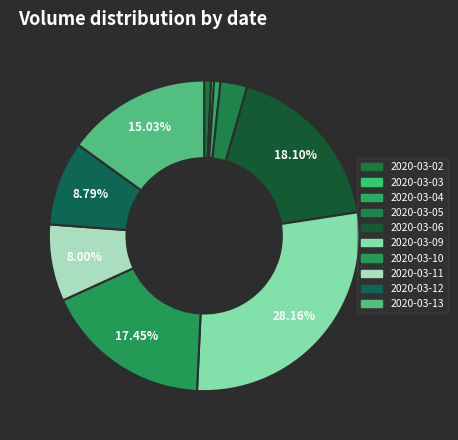

Does 2020-03-13 represent more than half of the total?

No